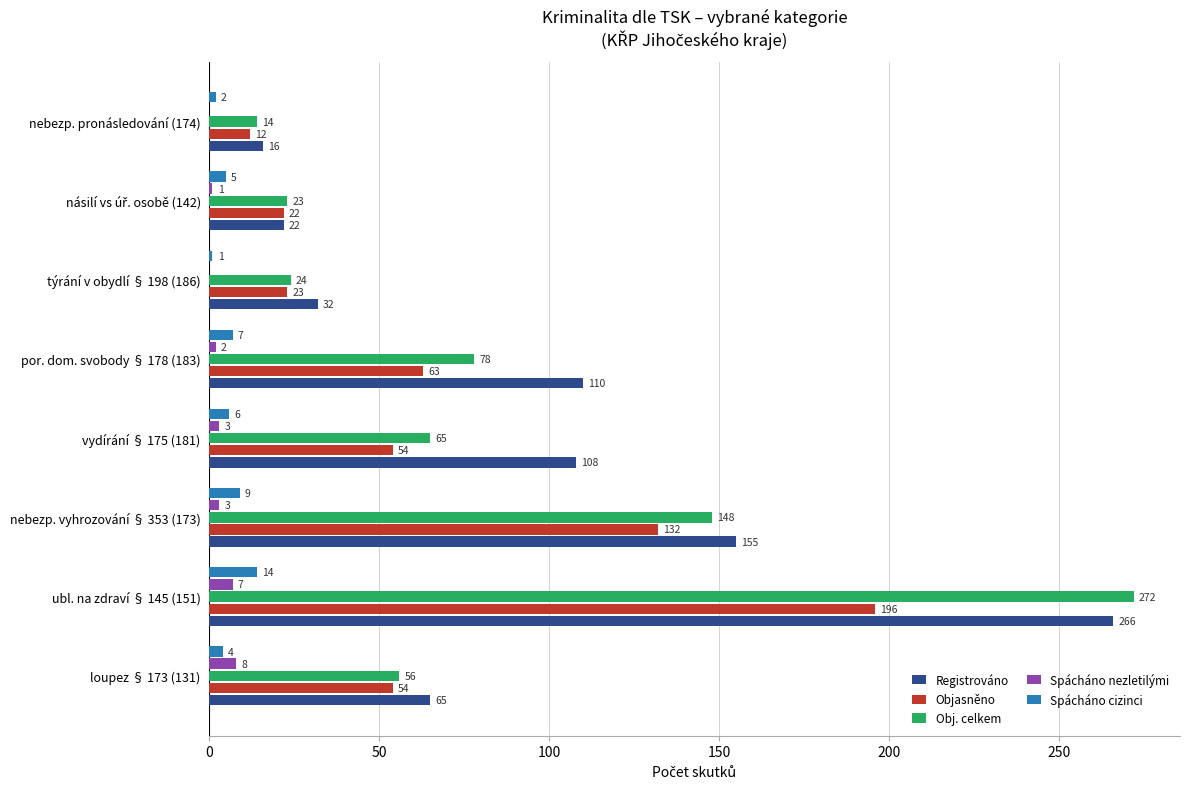

True or false: Objasněno has a value of 66 at nebezp. vyhrozování § 353 (173).

False